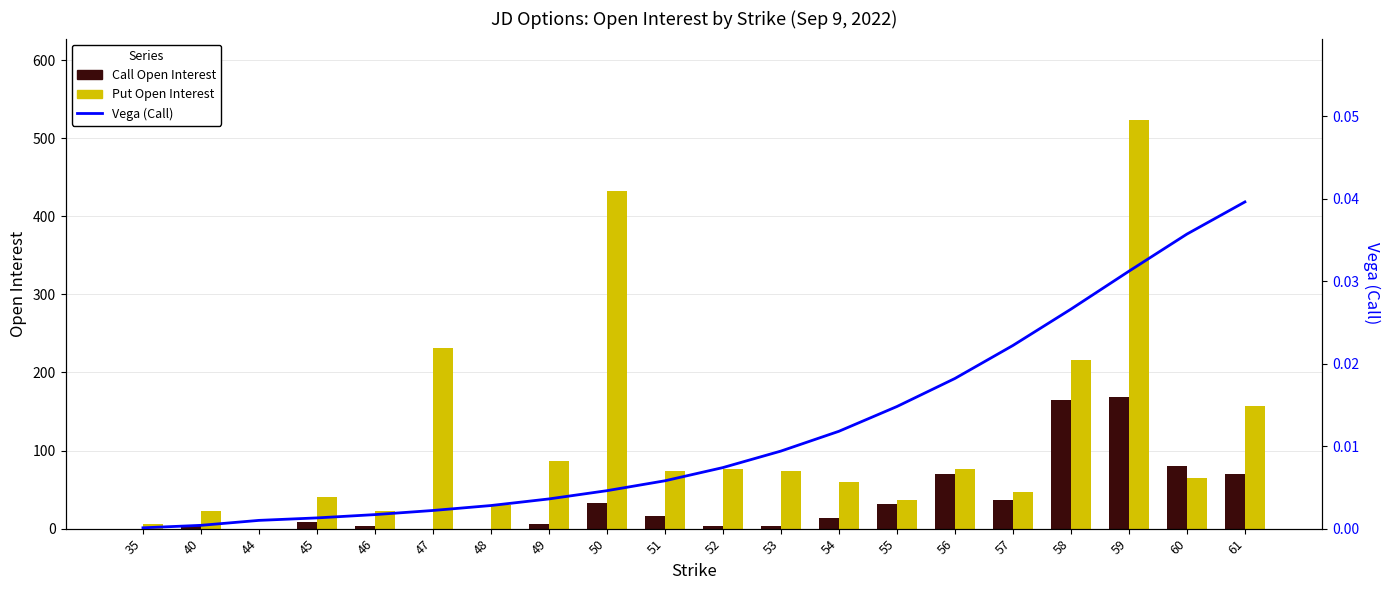

The Vega (Call) series shows 0.0 at 60. True or false?

False